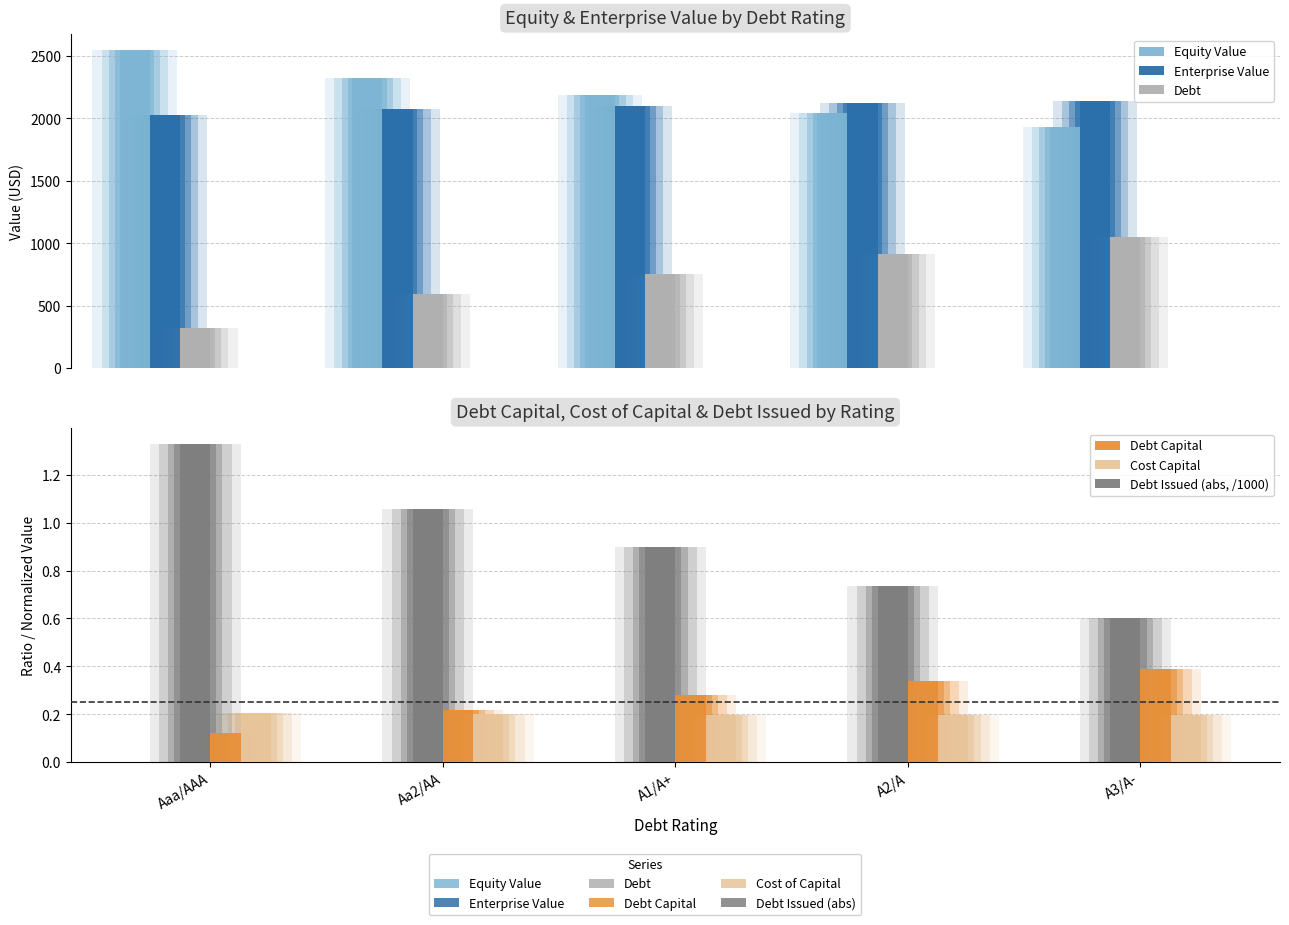

The Debt Capital series shows 0.7 at A3/A-. True or false?

False